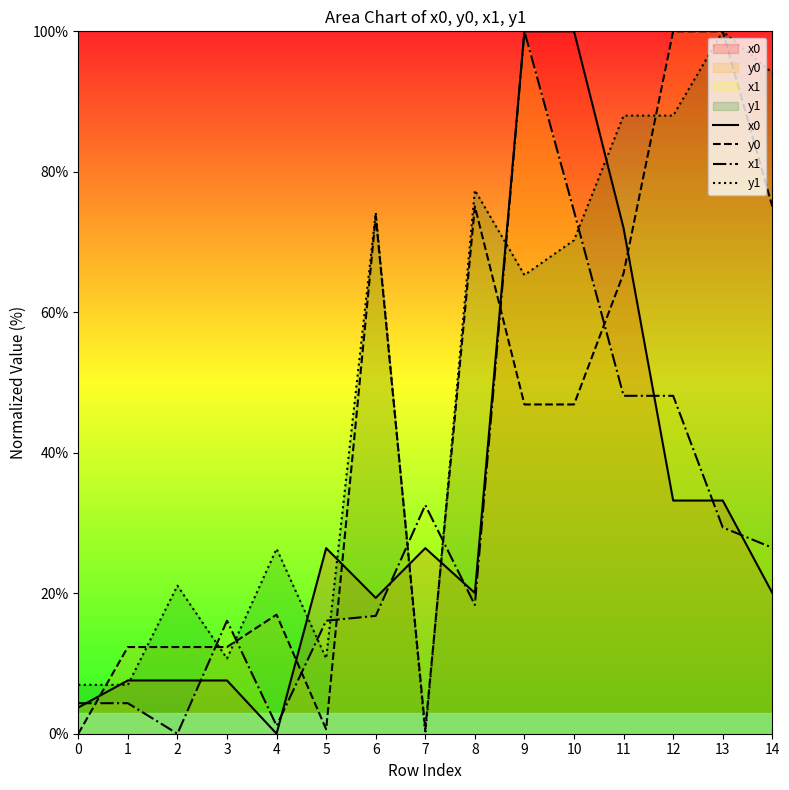

True or false: x0 and y1 cross at least once.

True